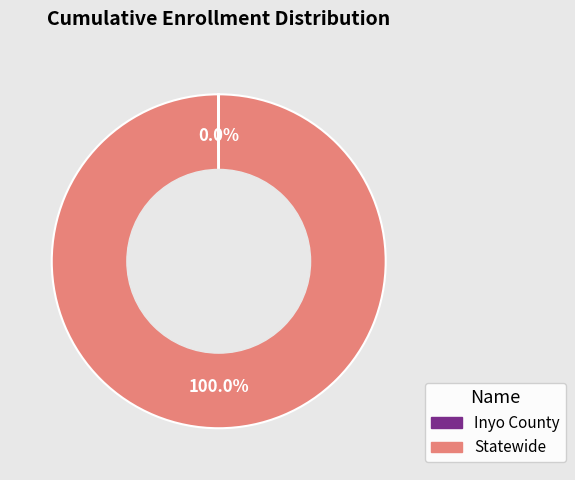

To the nearest percent, what portion does Statewide represent?

100%